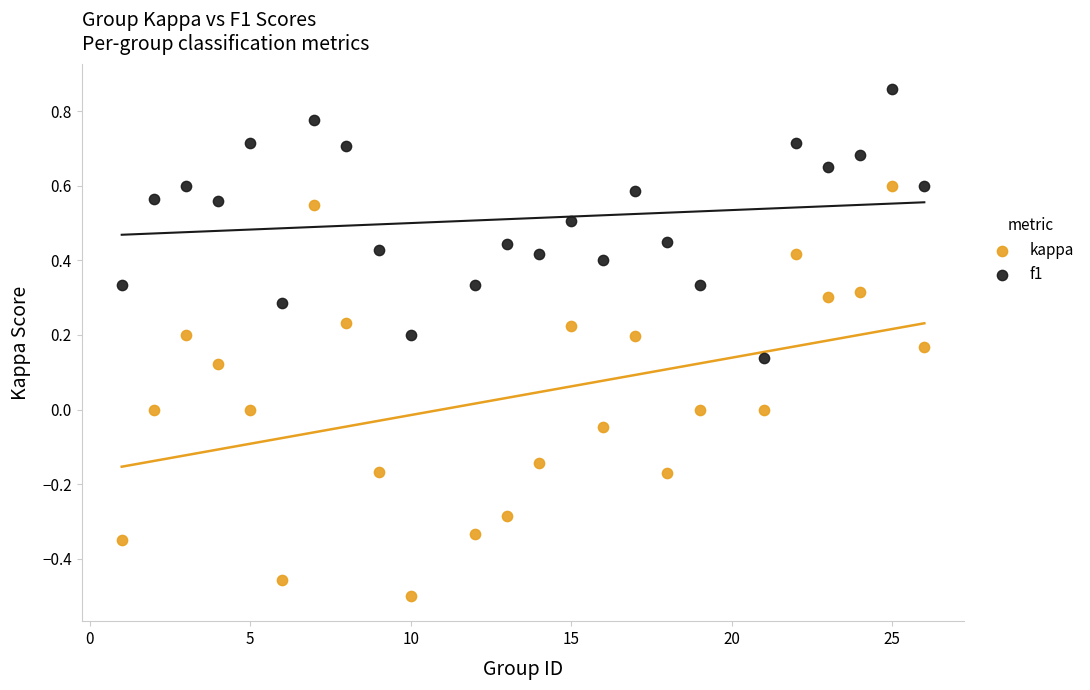

Across all data points, what is the range of X values (max minus min)?

25.0